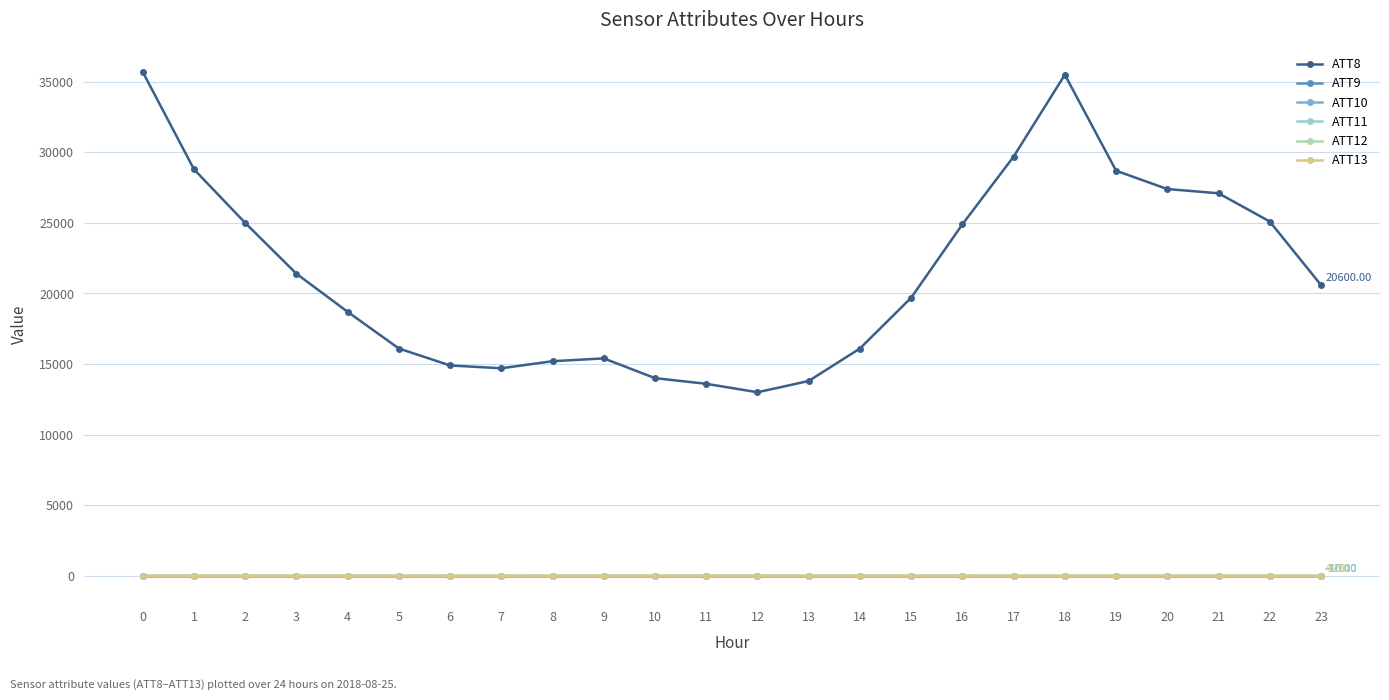

Reading left to right, what are all the values shown in this chart?

ATT8: 0=35700.0	1=28800.0	2=25000.0	3=21400.0	4=18700.0	5=16100.0	6=14900.0	7=14700.0	8=15200.0	9=15400.0	10=14000.0	11=13600.0	12=13000.0	13=13800.0	14=16100.0	15=19700.0	16=24900.0	17=29700.0	18=35500.0	19=28700.0	20=27400.0	21=27100.0	22=25100.0	23=20600.0
ATT9: 0=-10.0	1=-10.0	2=-10.0	3=-10.0	4=-10.0	5=-10.0	6=-10.0	7=-10.0	8=-10.0	9=-10.0	10=-10.0	11=-10.0	12=-10.0	13=-10.0	14=-10.0	15=-10.0	16=-10.0	17=-10.0	18=-10.0	19=-10.0	20=-10.0	21=-10.0	22=-10.0	23=-10.0
ATT10: 0=-10.0	1=-10.0	2=-10.0	3=-10.0	4=-10.0	5=-10.0	6=-10.0	7=-10.0	8=-10.0	9=-10.0	10=-10.0	11=-10.0	12=-10.0	13=-10.0	14=-10.0	15=-10.0	16=-10.0	17=-10.0	18=-10.0	19=-10.0	20=-10.0	21=-10.0	22=-10.0	23=-10.0
ATT11: 0=-10.0	1=-10.0	2=-10.0	3=-10.0	4=-10.0	5=-10.0	6=-10.0	7=-10.0	8=-10.0	9=-10.0	10=-10.0	11=-10.0	12=-10.0	13=-10.0	14=-10.0	15=-10.0	16=-10.0	17=-10.0	18=-10.0	19=-10.0	20=-10.0	21=-10.0	22=-10.0	23=-10.0
ATT12: 0=3.8	1=3.4	2=4.9	3=6.0	4=6.0	5=4.9	6=3.4	7=3.2	8=3.6	9=4.4	10=4.0	11=4.0	12=3.6	13=3.8	14=3.1	15=2.9	16=2.2	17=2.8	18=2.8	19=3.6	20=5.3	21=2.1	22=4.2	23=4.3
ATT13: 0=-4.0	1=-4.5	2=-4.5	3=-4.9	4=-5.0	5=-4.9	6=-5.2	7=-4.6	8=-3.4	9=-2.1	10=-1.6	11=-0.4	12=-0.1	13=-0.3	14=-1.3	15=-1.8	16=-2.6	17=-5.5	18=-5.8	19=-7.0	20=-6.1	21=-6.6	22=-6.2	23=-6.9